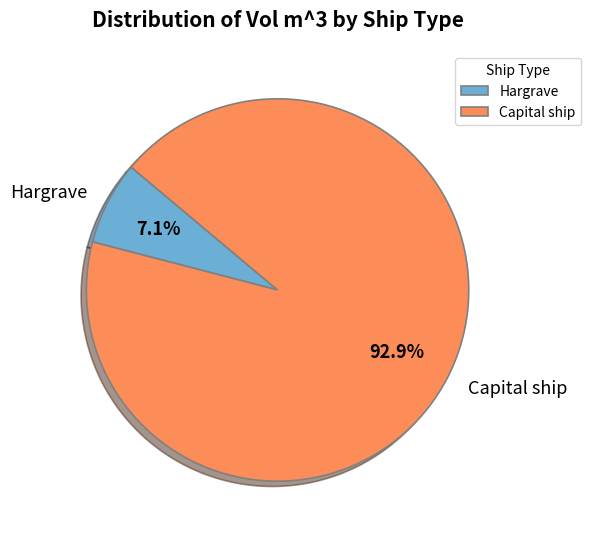

To the nearest percent, what is the average slice percentage?

50%